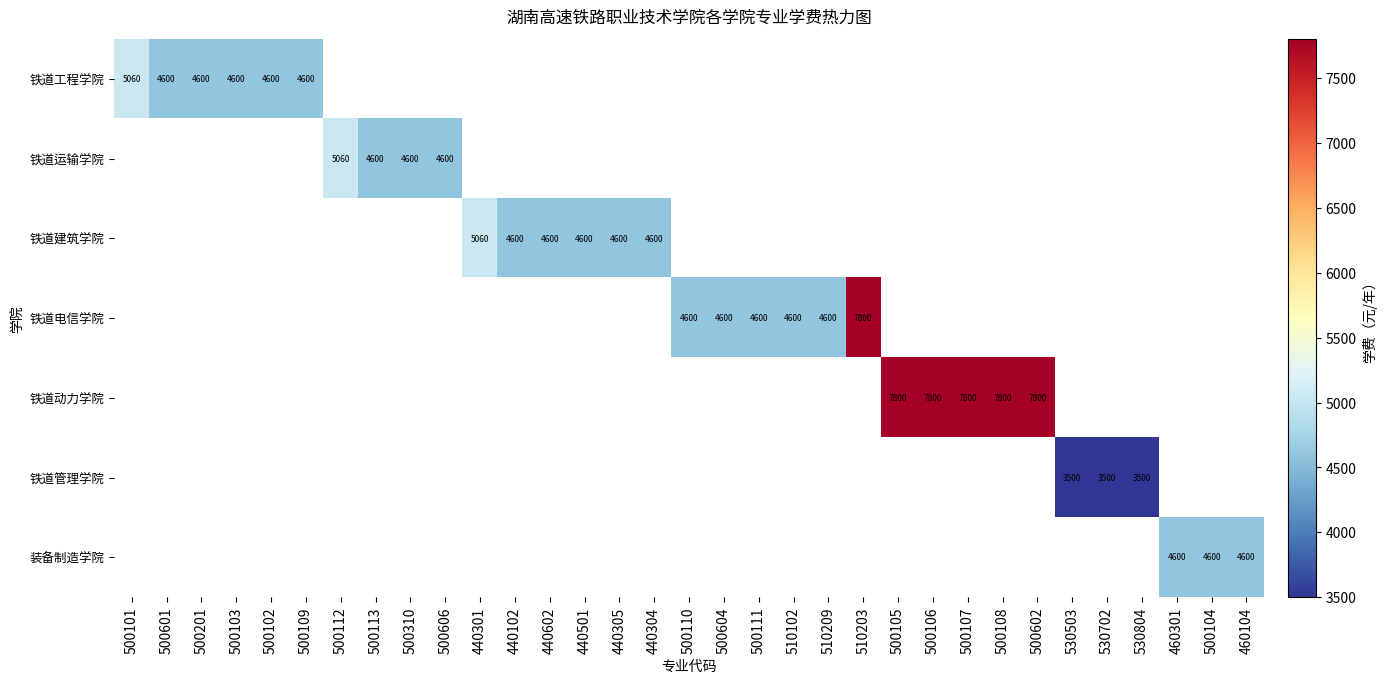

At how many categories does at least one series exceed 7141?

6